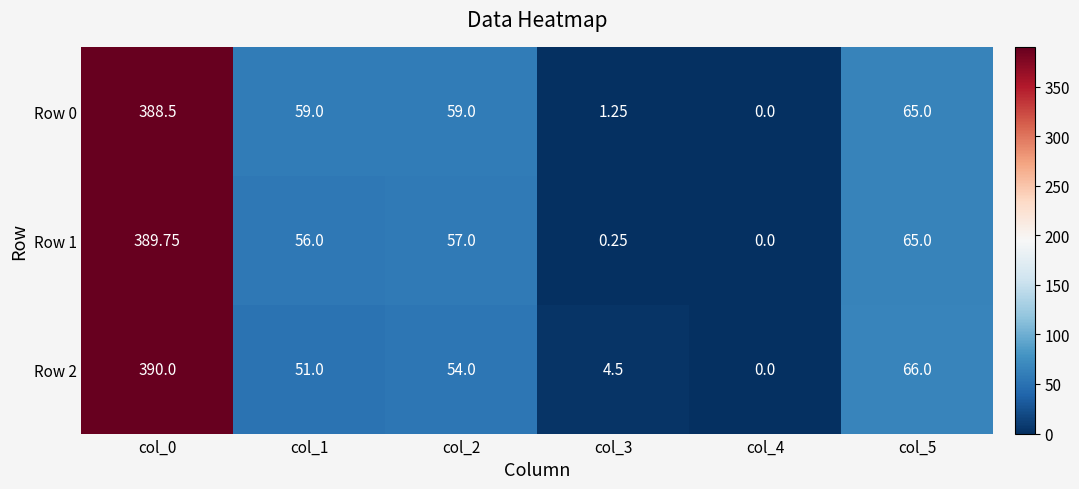

Is the value of Row 0 at col_3 greater than the value of Row 1 at col_5?

No